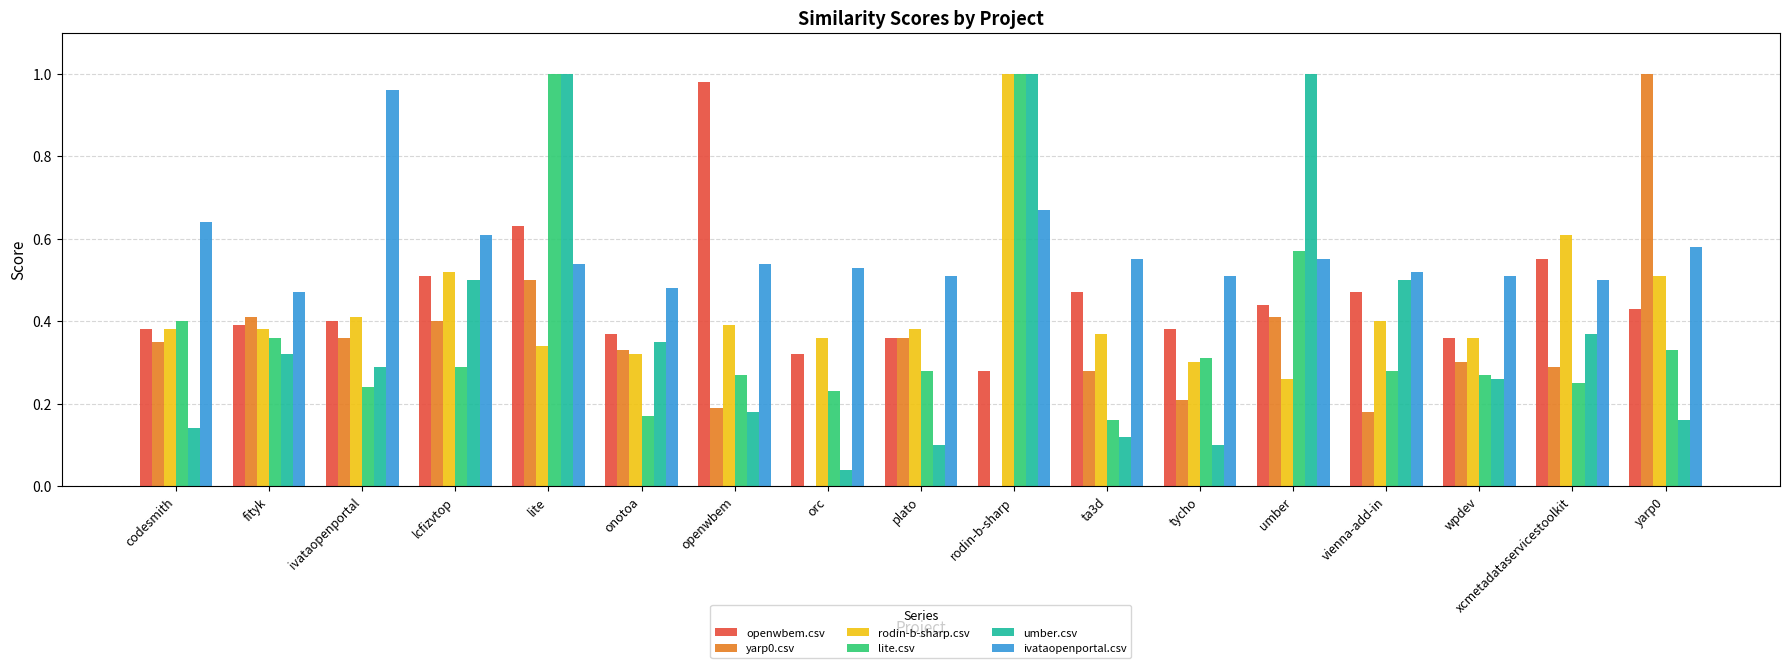

Is the value of ivataopenportal.csv at vienna-add-in greater than the value of umber.csv at umber?

No